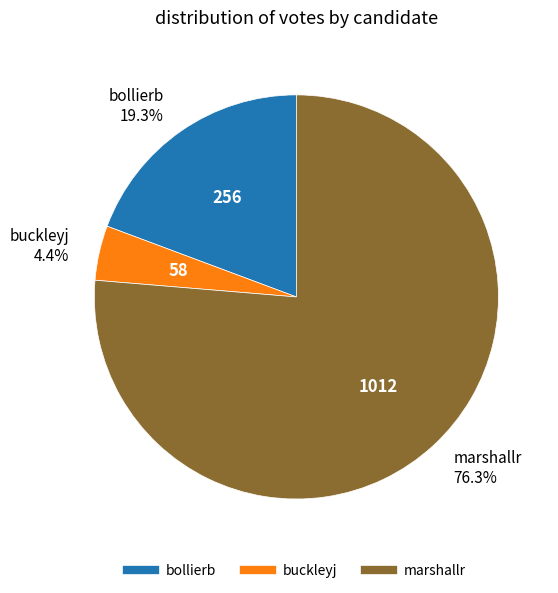

Count the number of slices in the pie.

3